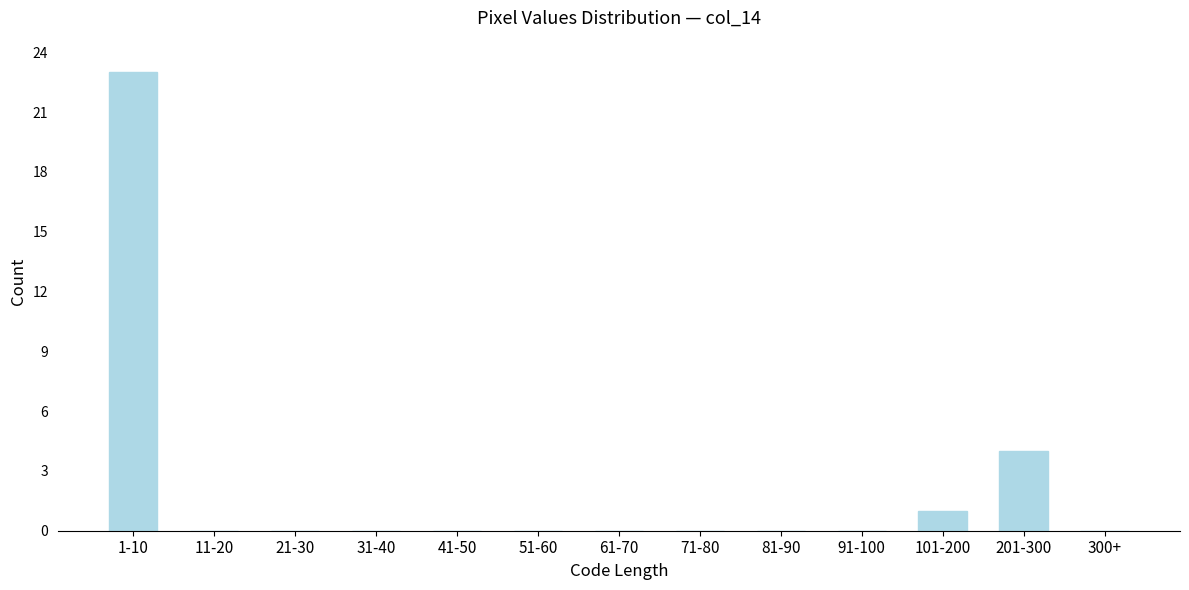

Reading right to left, extract all data points from this chart.

300+=0	201-300=4	101-200=1	91-100=0	81-90=0	71-80=0	61-70=0	51-60=0	41-50=0	31-40=0	21-30=0	11-20=0	1-10=23